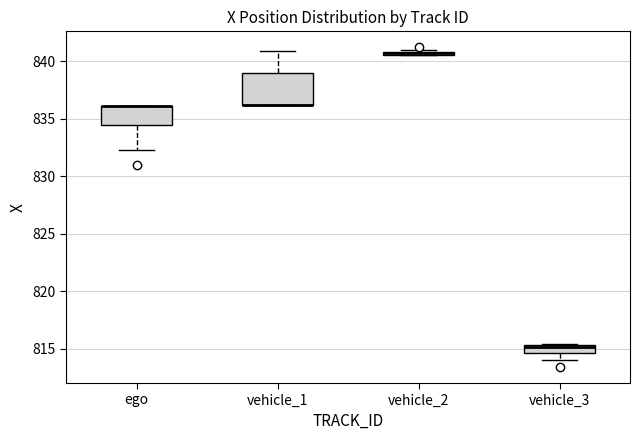

Where is the upper edge of the box for vehicle_3 on the y-axis? The values are not printed on the chart, so give them approximately, as read against the axis.

815.5